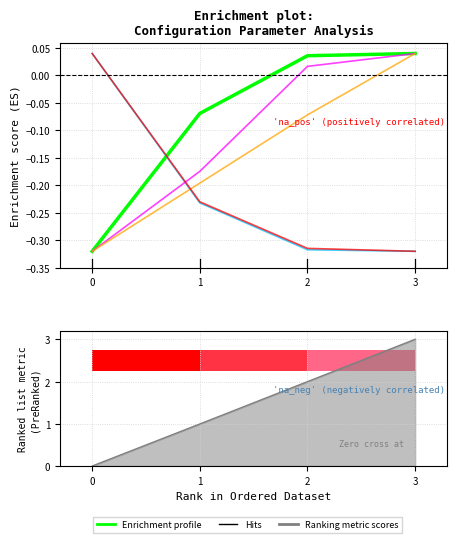

The N° Voos series shows -0.4 at 1. True or false?

False